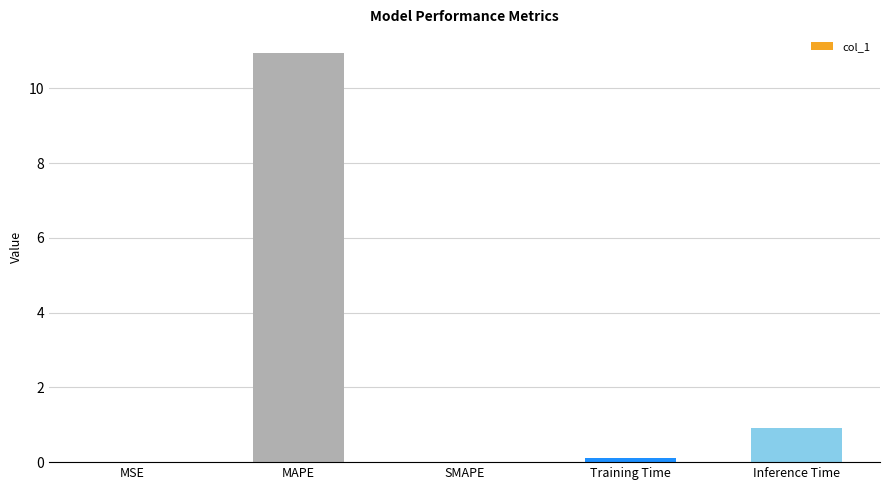

The chart shows a value of -7.0 at SMAPE. True or false?

False